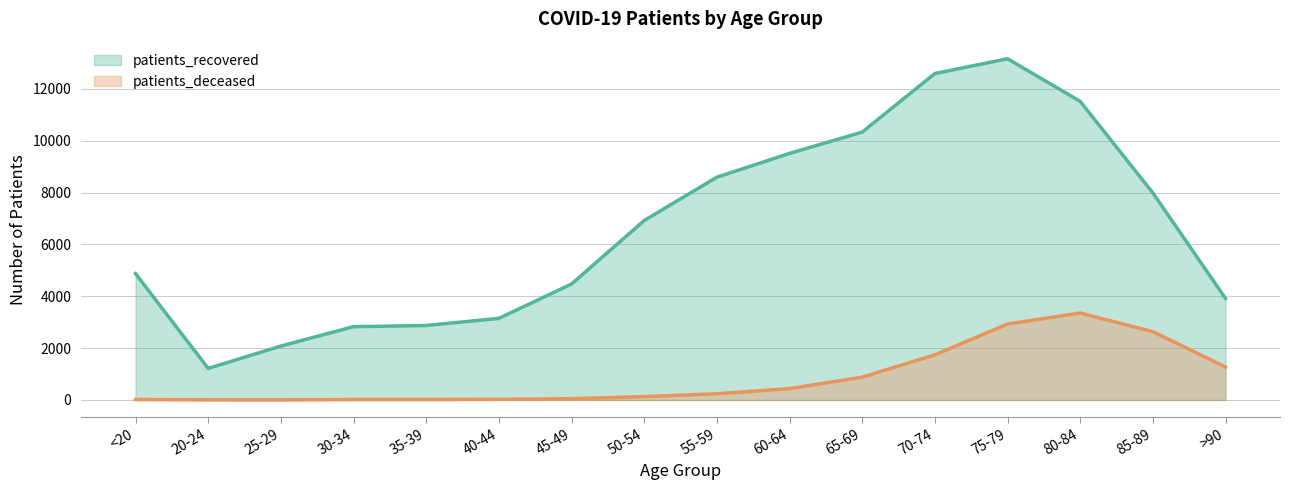

At which category does patients_recovered reach its first local valley?

20-24